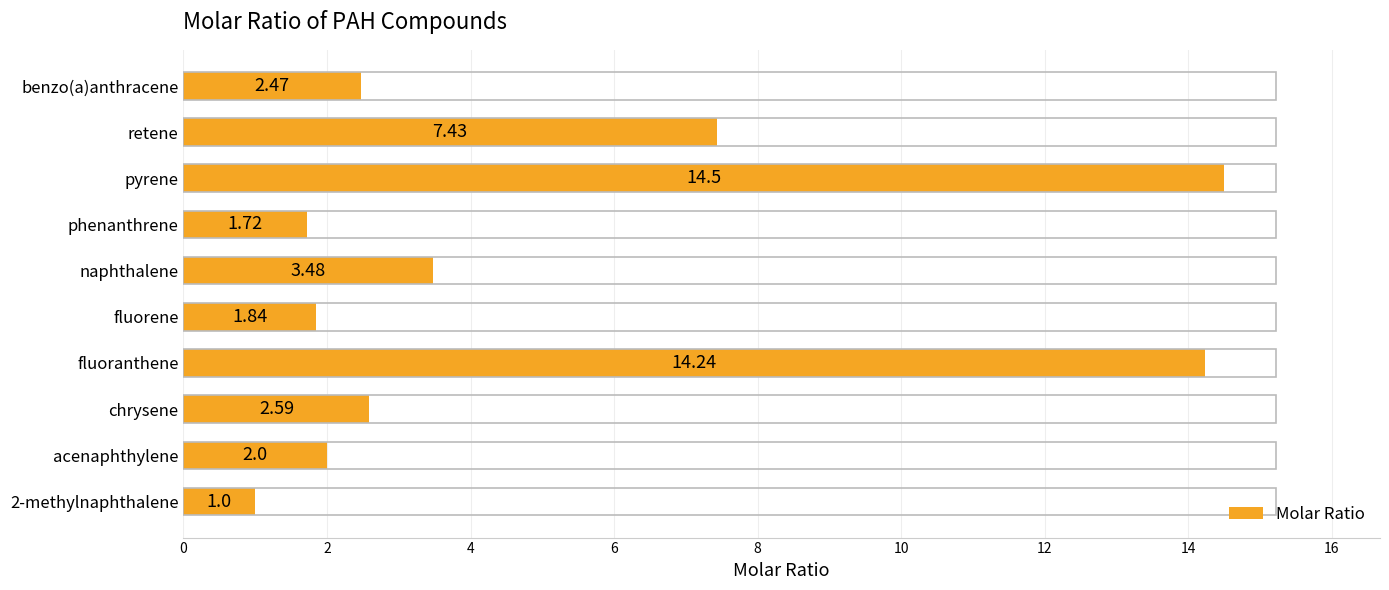

Which label corresponds to the smallest value in the chart?

2-methylnaphthalene